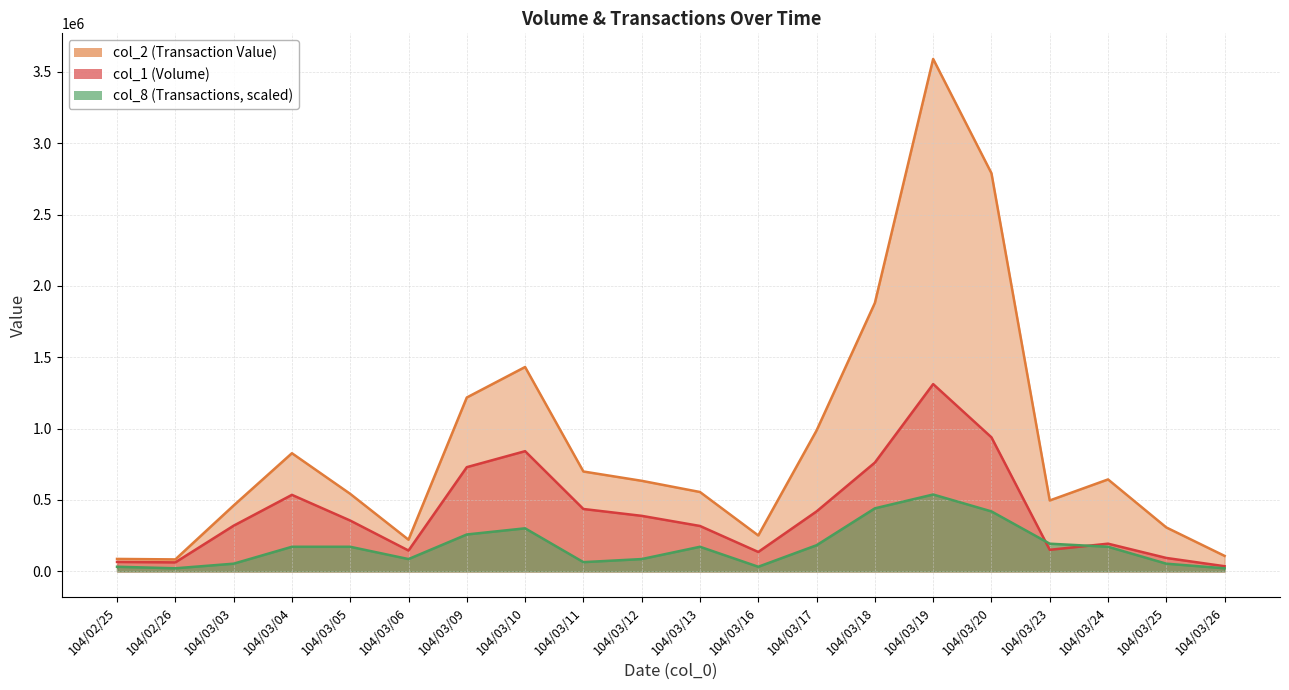

Reading left to right, what are all the values shown in this chart?

col_1: 66000.0	63000.0	320000.0	536000.0	356000.0	146000.0	730000.0	842000.0	437000.0	389000.0	318000.0	136000.0	420000.0	762000.0	1312000.0	939000.0	151000.0	194000.0	94000.0	36000.0
col_2: 87190.0	83760.0	461400.0	827700.0	543060.0	221820.0	1218040.0	1431710.0	699590.0	634400.0	555980.0	251520.0	986850.0	1880160.0	3589760.0	2789300.0	496720.0	644090.0	307640.0	108280.0
col_8: 32307.8	21538.6	53846.4	172308.5	172308.5	86154.2	258462.7	301539.8	64615.7	86154.2	172308.5	32307.8	183077.8	441540.5	538464.0	420001.9	193847.0	172308.5	53846.4	21538.6